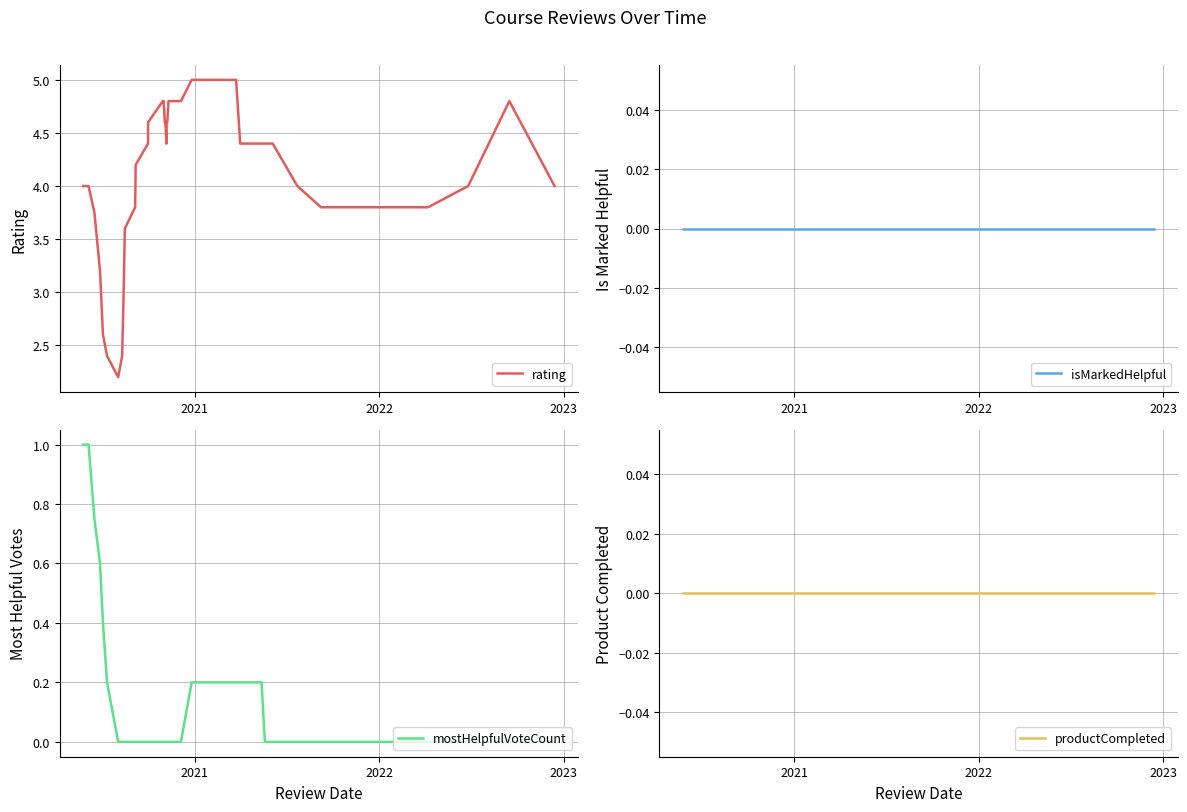

Reading right to left, transcribe all the data shown in this chart.

rating: 4.0	4.8	4.0	3.8	3.8	3.8	3.8	4.0	4.4	4.4	4.4	4.4	5.0	5.0	5.0	4.8	4.8	4.6	4.6	4.4	4.6	4.6	4.8	4.8	4.8	4.6	4.4	4.2	3.8	3.6	3.0	2.4	2.2	2.4	2.6	3.2	3.8	4.0	4.0	4.0
isMarkedHelpful: 0.0	0.0	0.0	0.0	0.0	0.0	0.0	0.0	0.0	0.0	0.0	0.0	0.0	0.0	0.0	0.0	0.0	0.0	0.0	0.0	0.0	0.0	0.0	0.0	0.0	0.0	0.0	0.0	0.0	0.0	0.0	0.0	0.0	0.0	0.0	0.0	0.0	0.0	0.0	0.0
mostHelpfulVoteCount: 0.0	0.0	0.0	0.0	0.0	0.0	0.0	0.0	0.0	0.0	0.2	0.2	0.2	0.2	0.2	0.0	0.0	0.0	0.0	0.0	0.0	0.0	0.0	0.0	0.0	0.0	0.0	0.0	0.0	0.0	0.0	0.0	0.0	0.2	0.4	0.6	0.8	1.0	1.0	1.0
productCompleted: 0.0	0.0	0.0	0.0	0.0	0.0	0.0	0.0	0.0	0.0	0.0	0.0	0.0	0.0	0.0	0.0	0.0	0.0	0.0	0.0	0.0	0.0	0.0	0.0	0.0	0.0	0.0	0.0	0.0	0.0	0.0	0.0	0.0	0.0	0.0	0.0	0.0	0.0	0.0	0.0